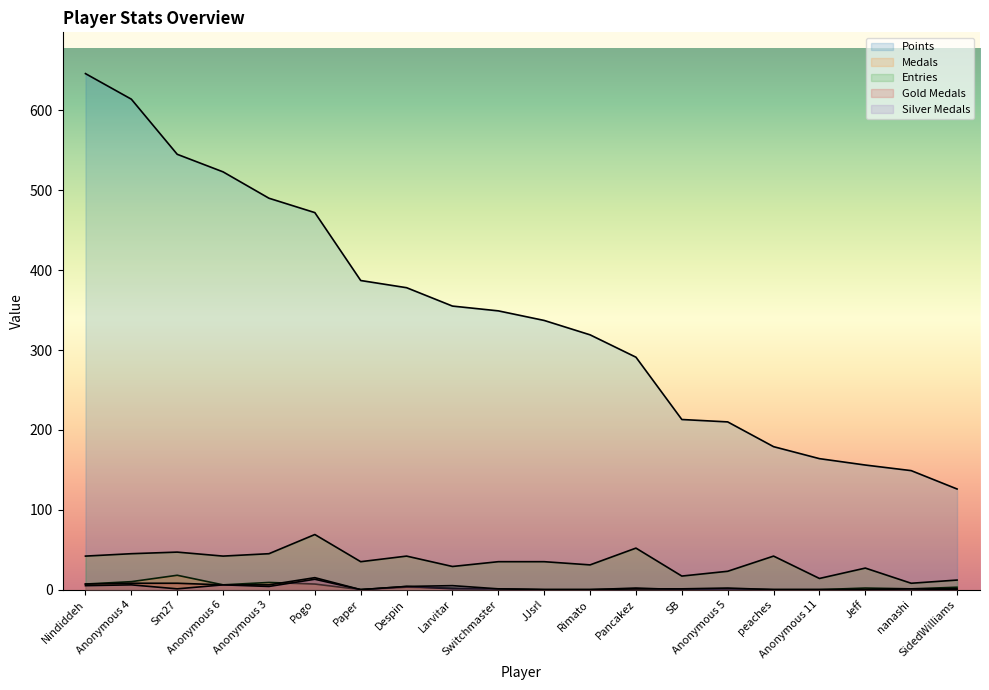

What is the average value of the Medals series?

3